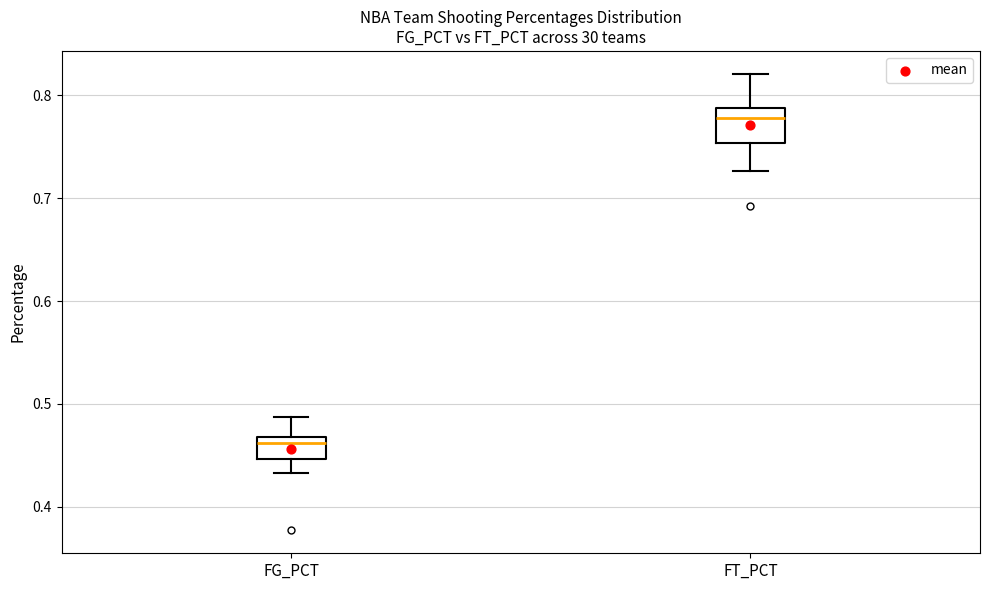

Which box has the lowest median line?

FG_PCT